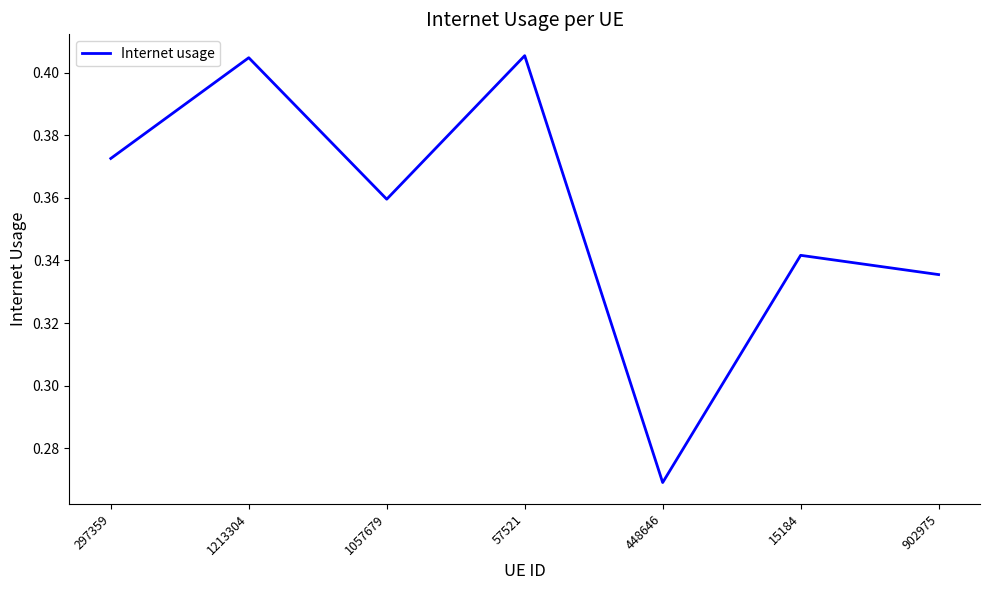

What position from the left is 1057679?

3